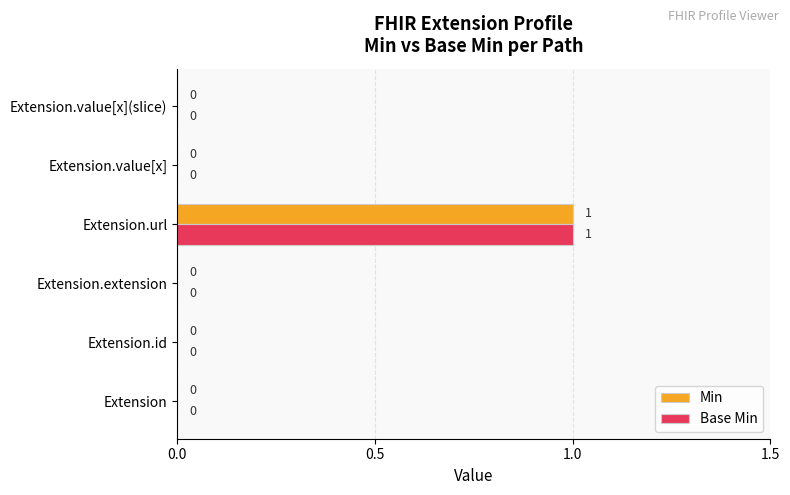

Is the value of Min at Extension greater than the value of Base Min at Extension.url?

No